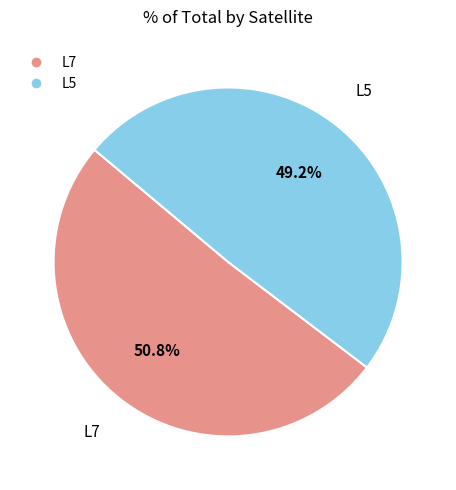

What is the ratio of the value at L7 to the value at L5?

1.0